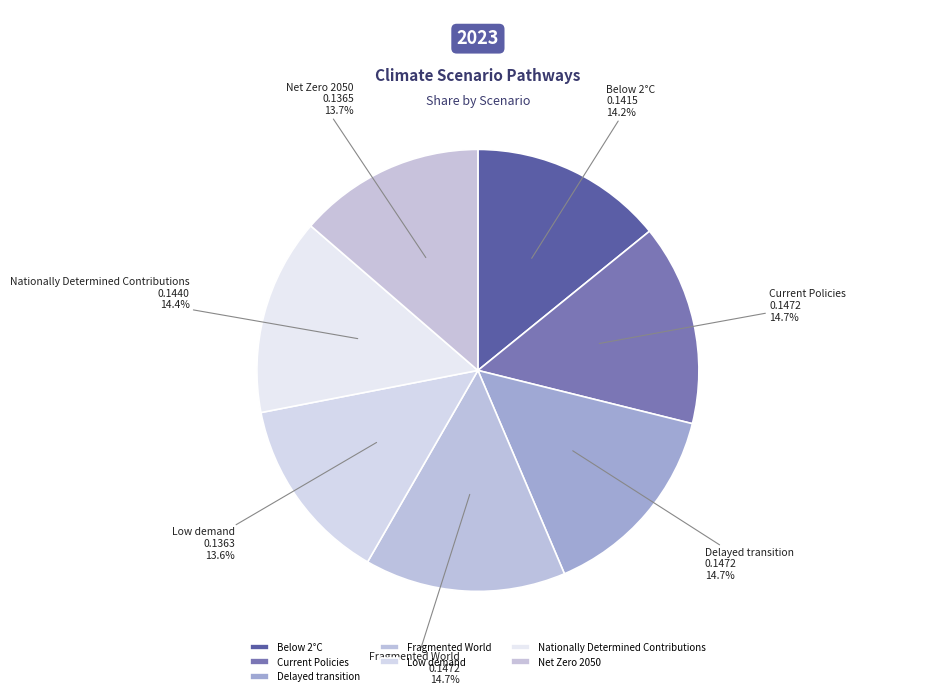

Which has a higher value, Fragmented World or Below 2°C?

Fragmented World